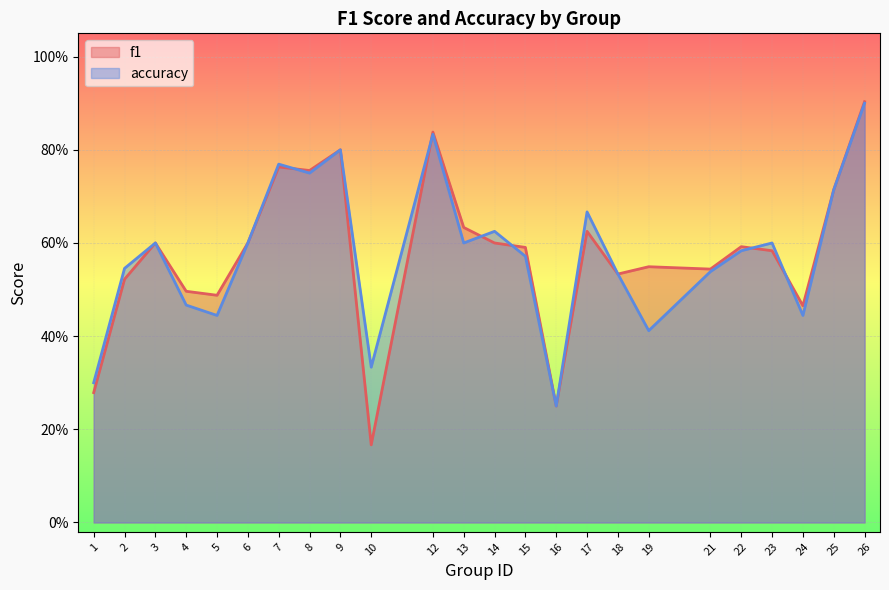

What is the value of the f1 point at the 4th from the left?

0.5